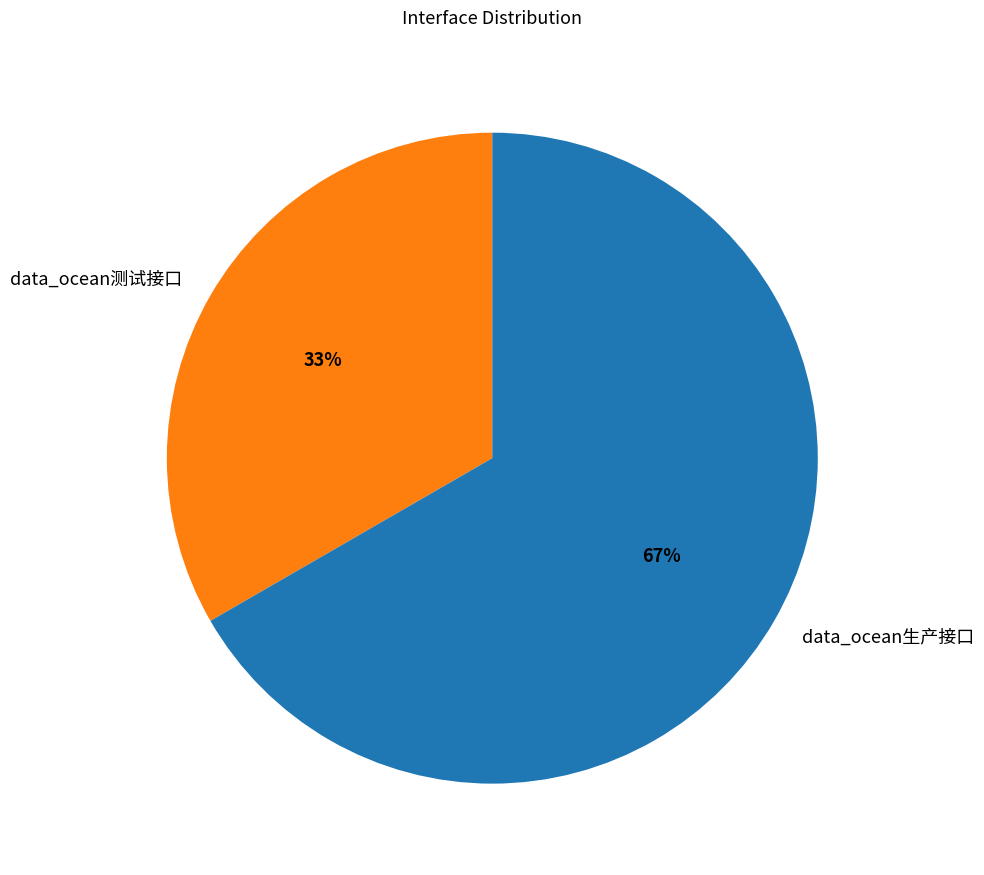

Is the sum of data_ocean测试接口 and data_ocean生产接口 greater than half?

Yes